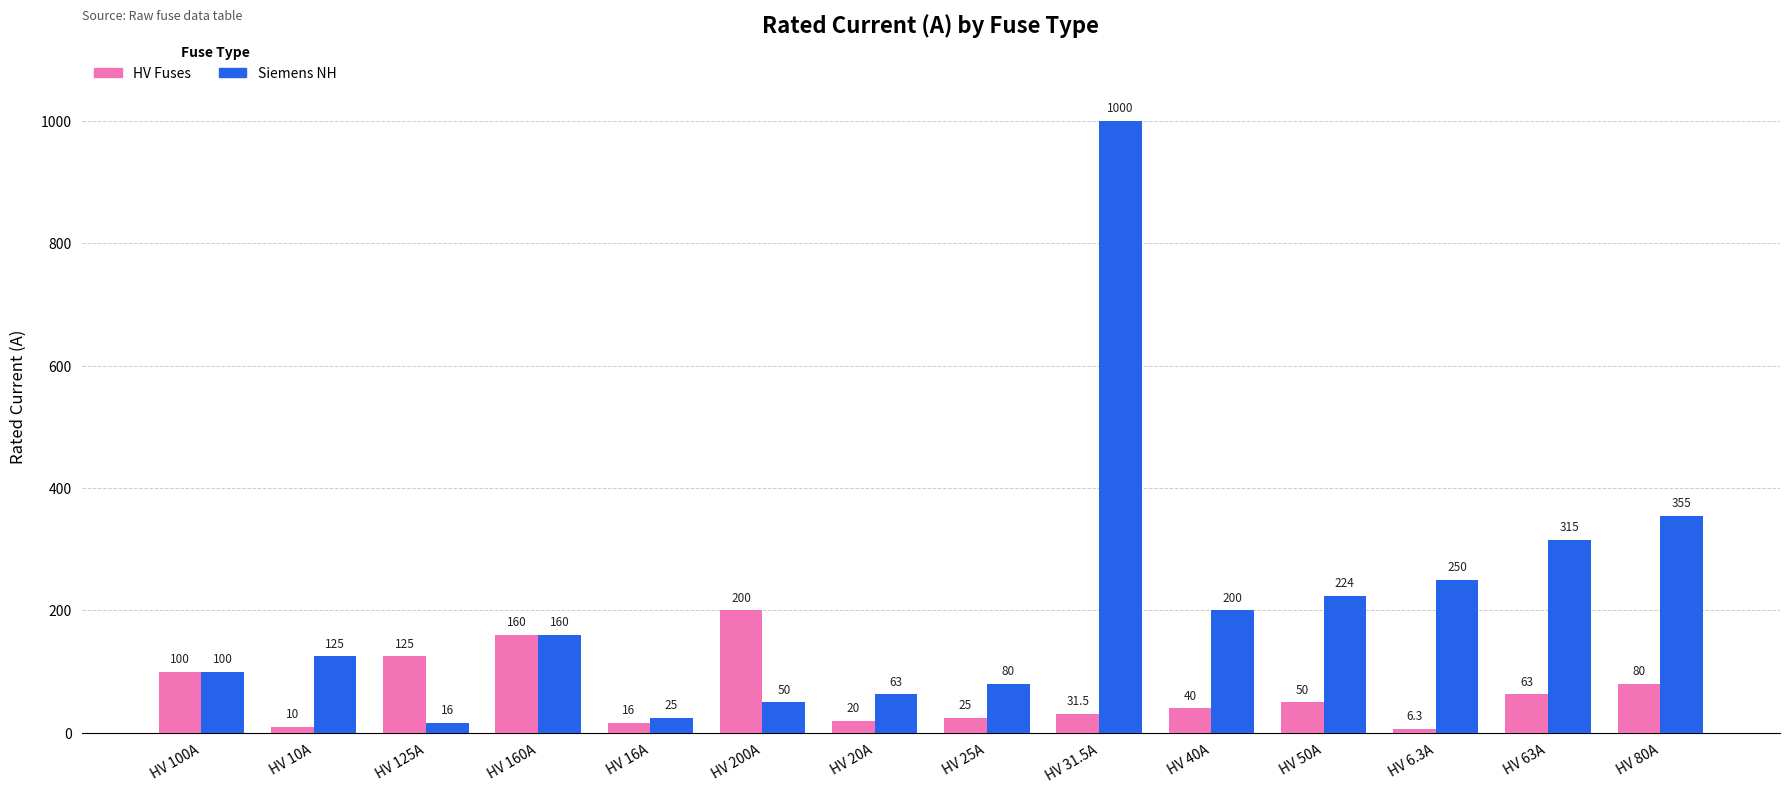

What is the approximate value of HV Fuses at HV 40A?

40.0